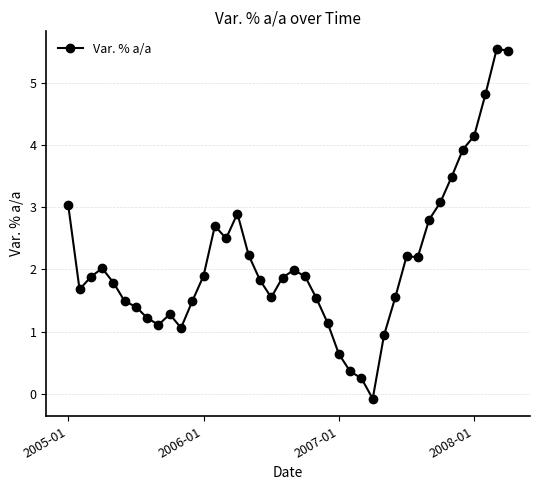

What is the value of the 35th point from the left?

3.5